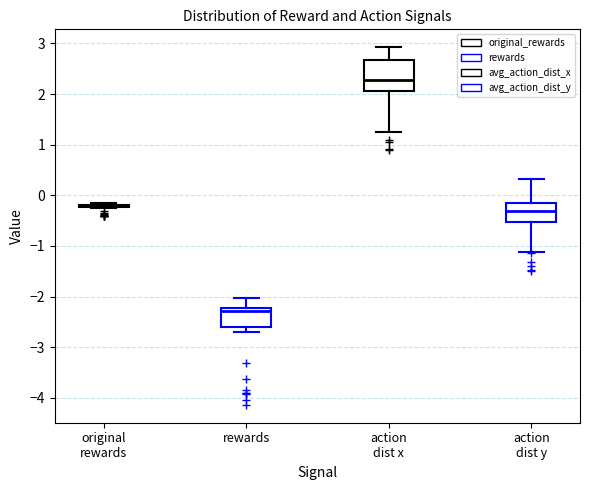

Reading left to right, transcribe this box plot: for each box, give where its median line is, the range the box spans, and where its two whiskers end, as read against the y-axis. The values are not printed on the chart, so give them approximately, as read against the axis.

original rewards: box collapsed to a line at -0.2, whiskers -0.3 to -0.2
rewards: median -2.3, box -2.6 to -2.2, whiskers -2.7 to -2.0
action dist x: median 2.3, box 2.0 to 2.7, whiskers 1.2 to 2.9
action dist y: median -0.3, box -0.5 to -0.1, whiskers -1.1 to 0.3